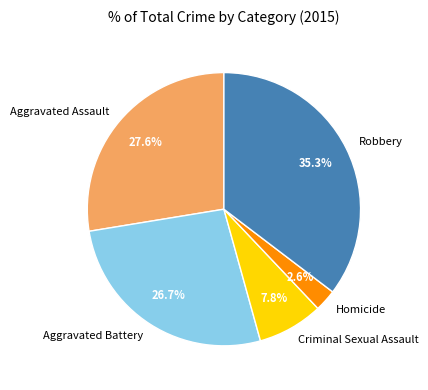

What is the largest slice in the pie chart?

Robbery